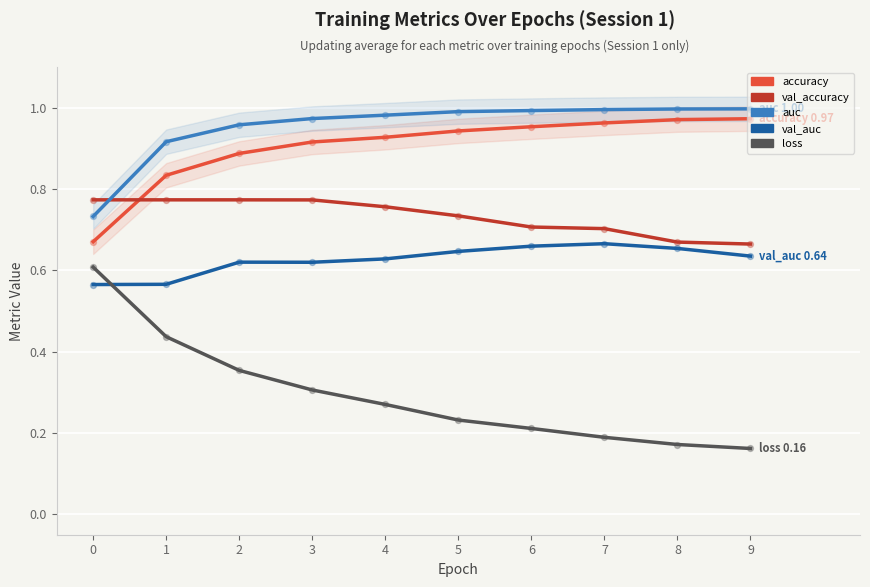

Which series contains the highest Y value?

auc